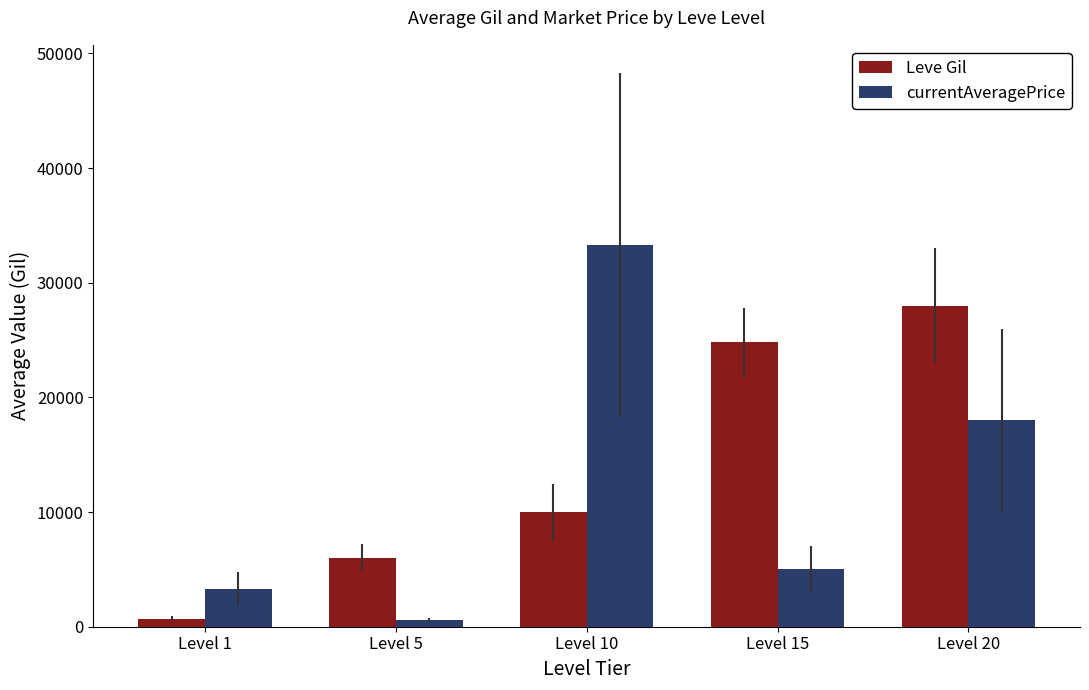

What is the average value of the currentAveragePrice series?

12047.9